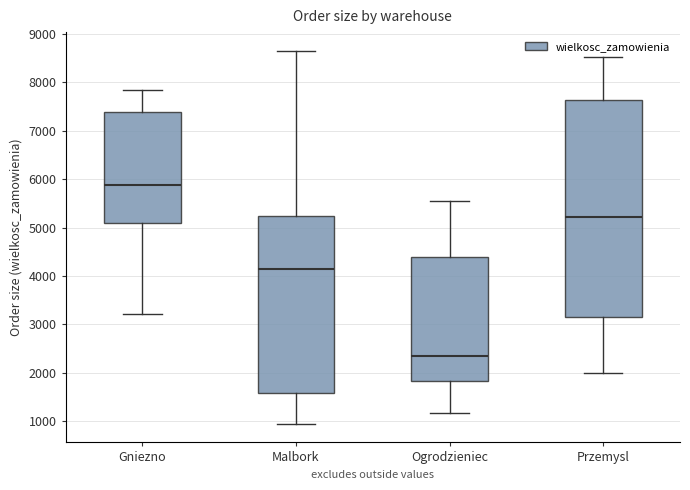

Reading left to right, transcribe this box plot: for each box, give where its median line is, the range the box spans, and where its two whiskers end, as read against the y-axis. The values are not printed on the chart, so give them approximately, as read against the axis.

Gniezno: median 5900, box 5100 to 7400, whiskers 3200 to 7900
Malbork: median 4200, box 1600 to 5200, whiskers 1000 to 8700
Ogrodzieniec: median 2400, box 1800 to 4400, whiskers 1200 to 5500
Przemysl: median 5200, box 3100 to 7600, whiskers 2000 to 8500